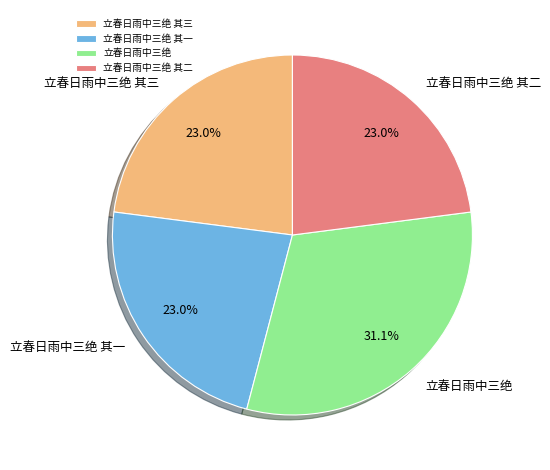

Which slice is the largest?

立春日雨中三绝